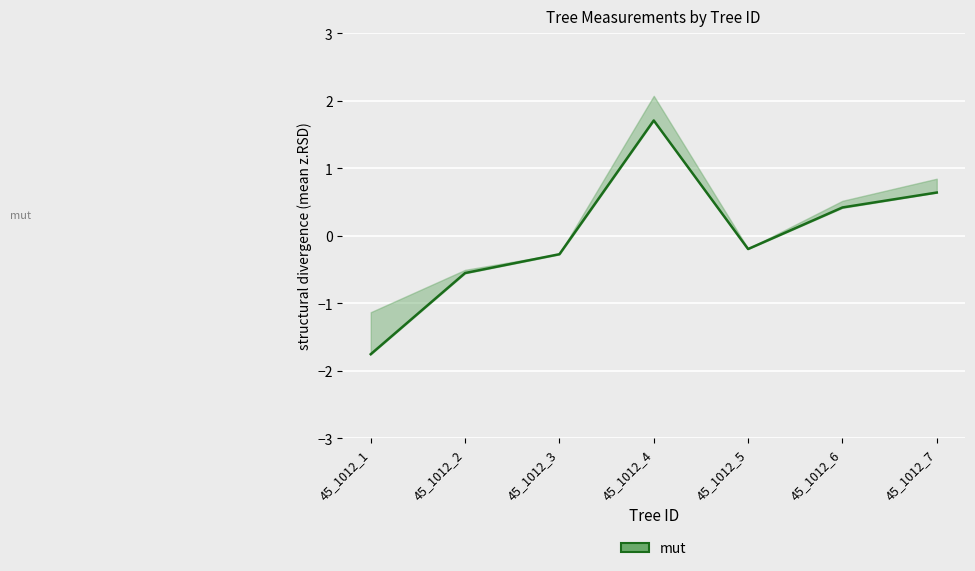

How many categories are shown in the chart?

7